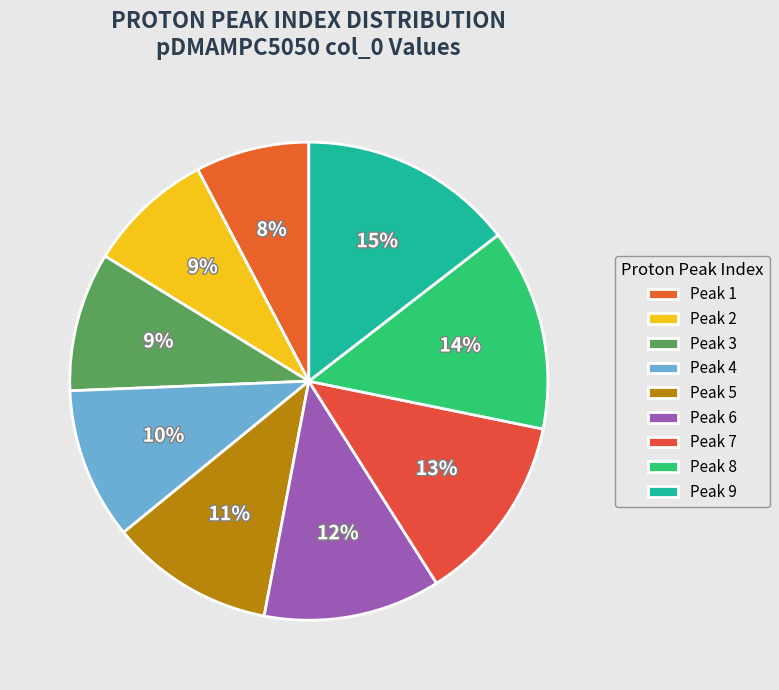

To the nearest percent, what is the difference between the largest and smallest slice percentages?

7%